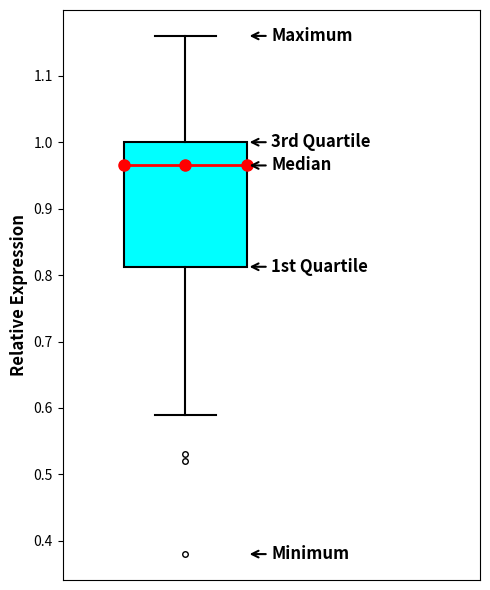

Where does the lower whisker of the box end on the y-axis? The values are not printed on the chart, so give them approximately, as read against the axis.

0.59